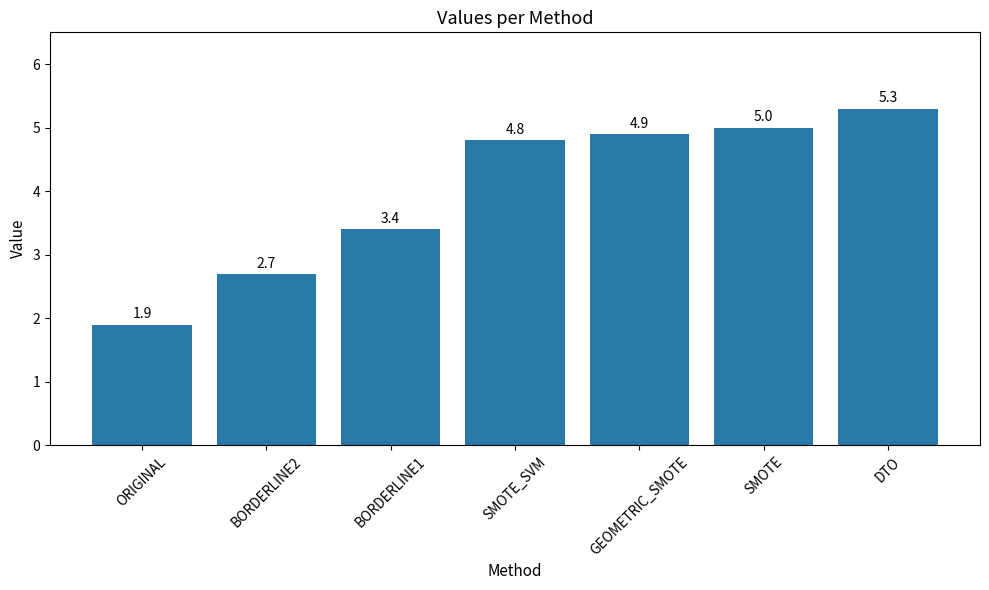

What is the change in value from ORIGINAL to SMOTE?

+3.1